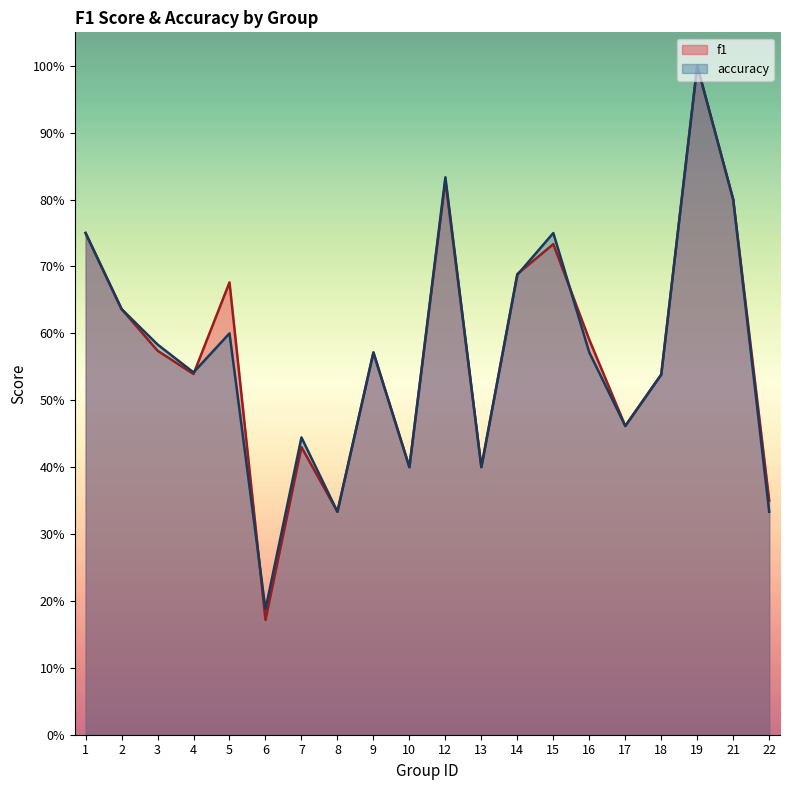

True or false: f1 has more than 2 points higher than both neighbors.

True